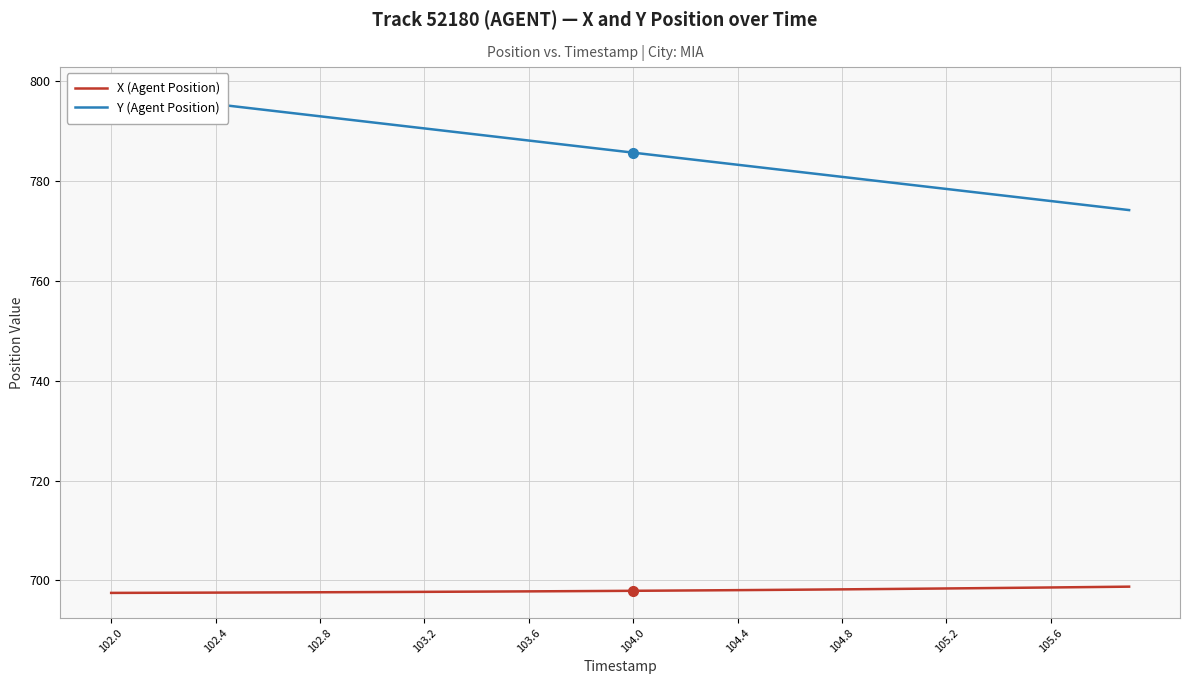

What is the highest value of the X (Agent Position) series?

698.7